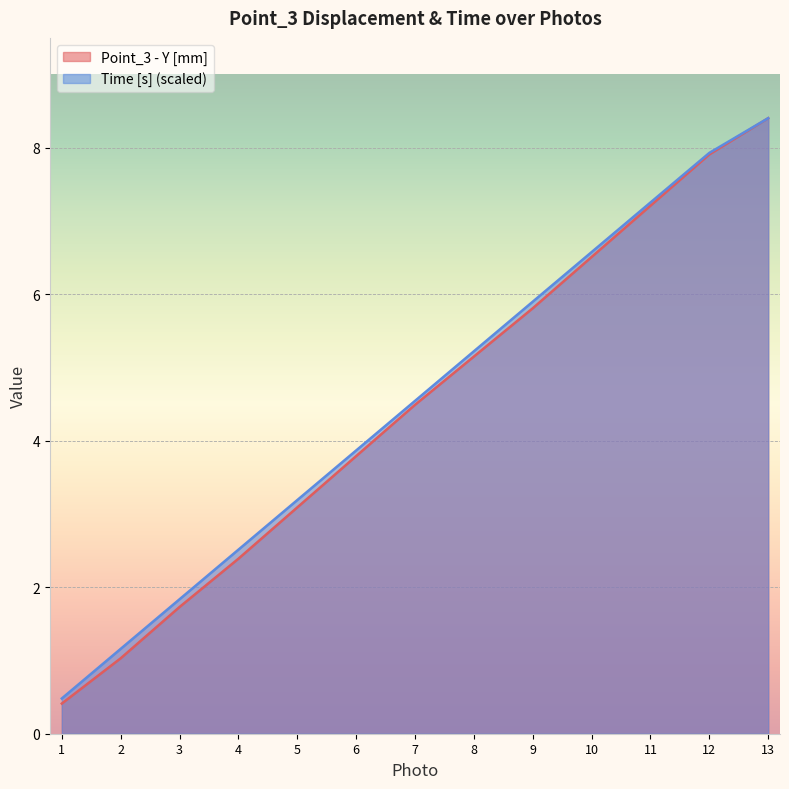

List the series in order of their overall mean, lowest first.

Point_3 - Y [mm], Time [s] (normalized)